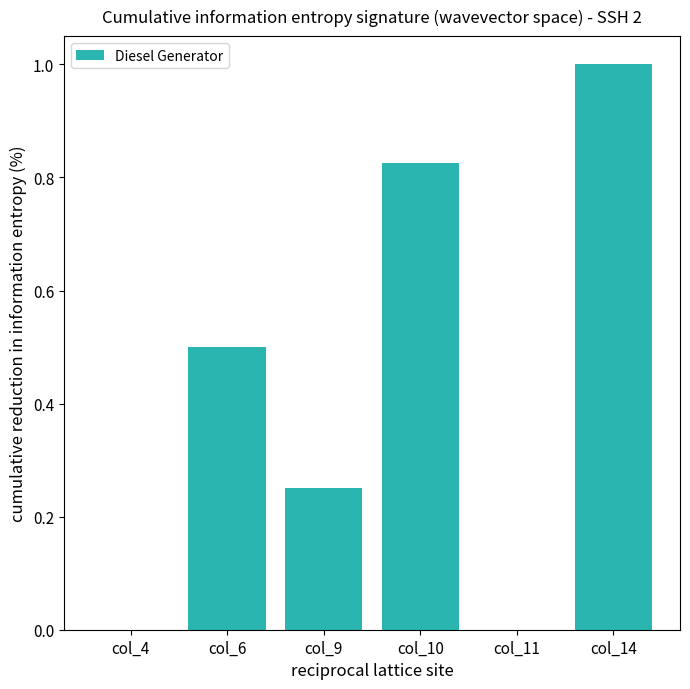

Is it true that the value at col_11 is -0.4?

False